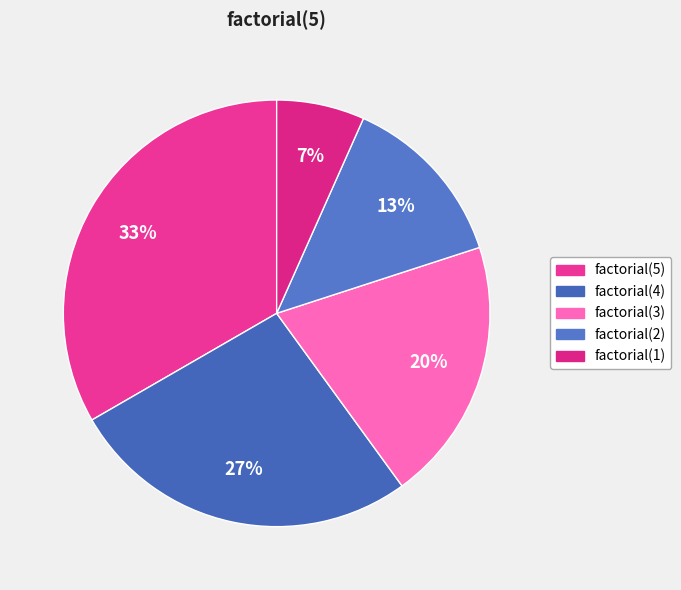

Does factorial(3) account for over 50% of the chart?

No